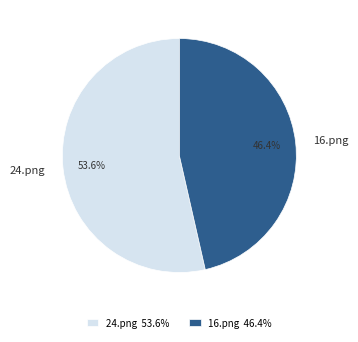

Does 16.png represent more than half of the total?

No